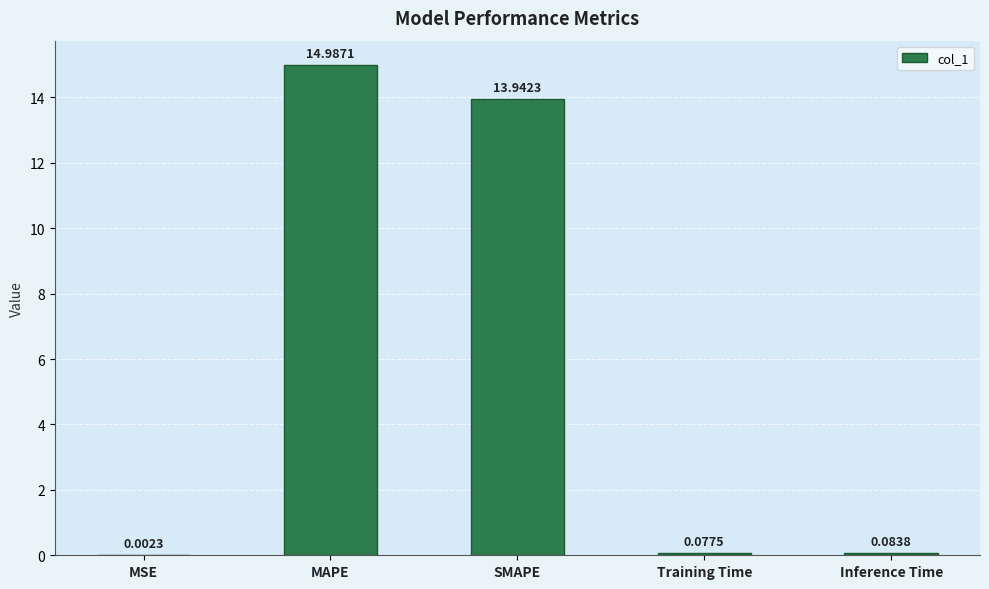

Are the bars horizontal?

No